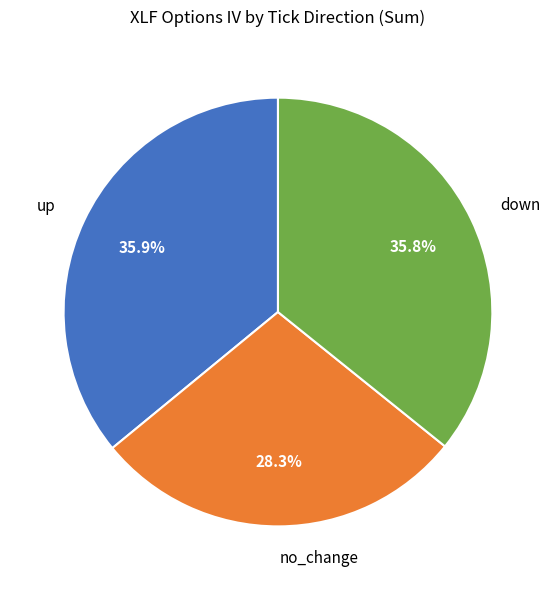

How many slices are in this pie chart?

3